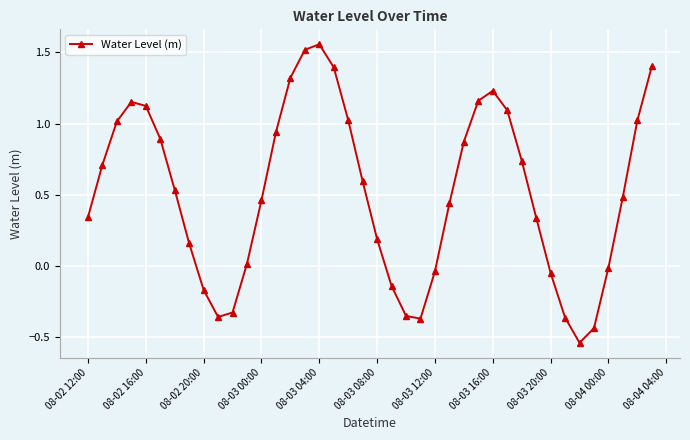

True or false: there are more than 2 points higher than both neighbors.

True